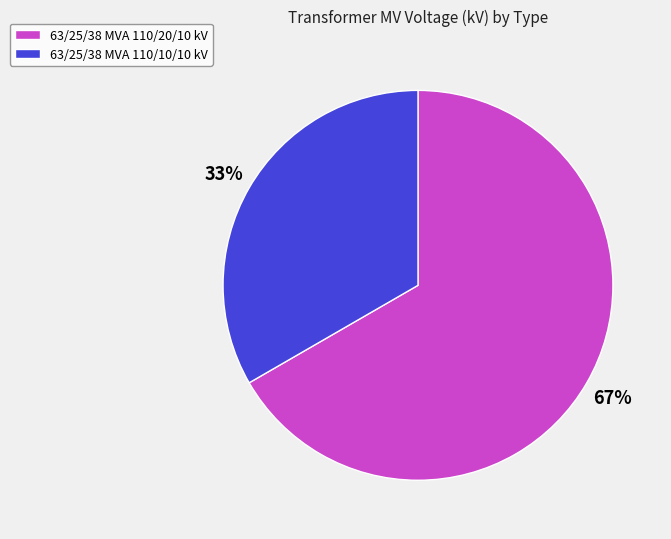

What percentage is the 63/25/38 MVA 110/10/10 kV slice, to the nearest percent?

33%